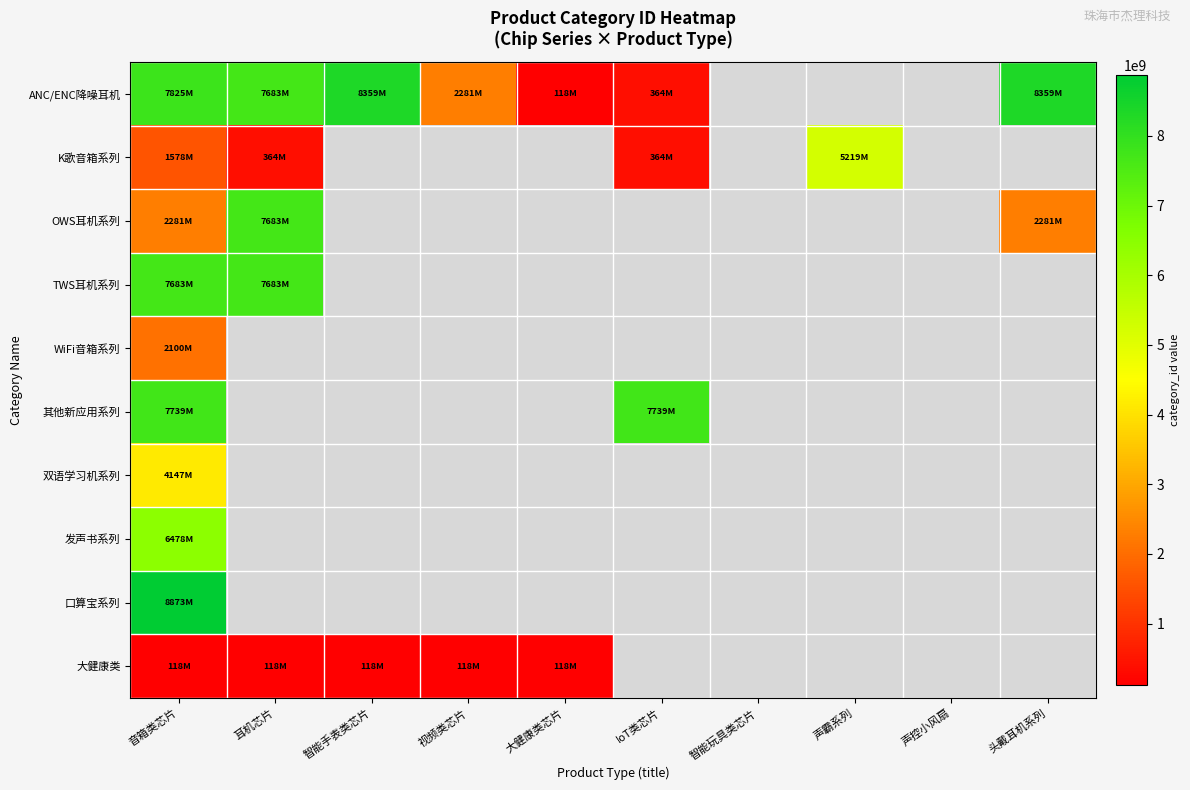

At which label is TWS耳机系列 closest to 7683903054?

音箱类芯片